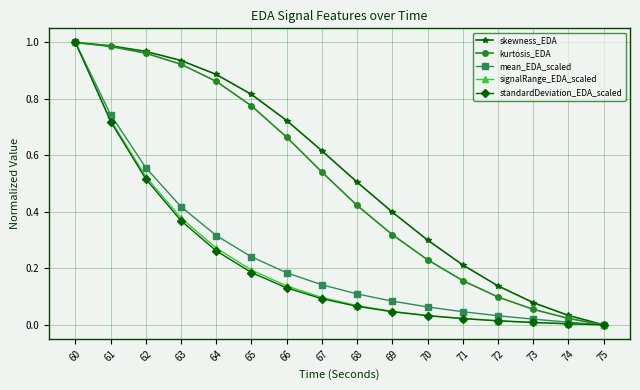

What are all the series names shown in the legend?

skewness_EDA, kurtosis_EDA, mean_EDA_scaled, signalRange_EDA_scaled, standardDeviation_EDA_scaled